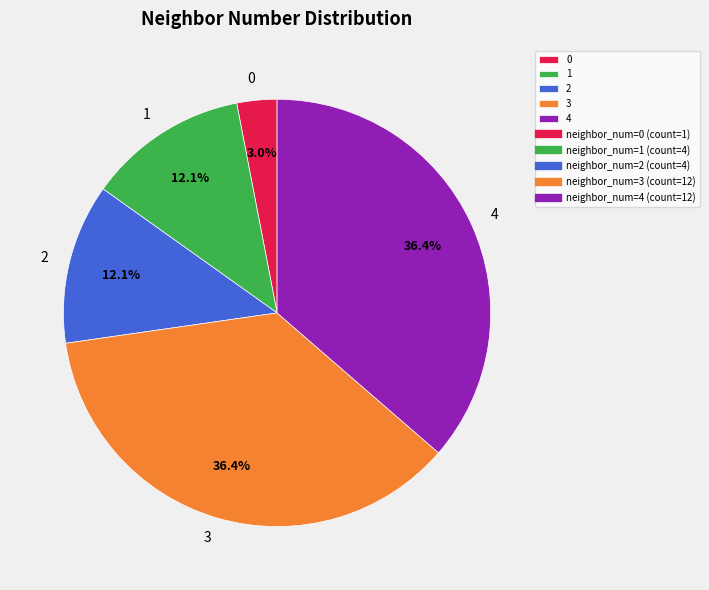

What percentage is the 1 slice, to the nearest percent?

12%